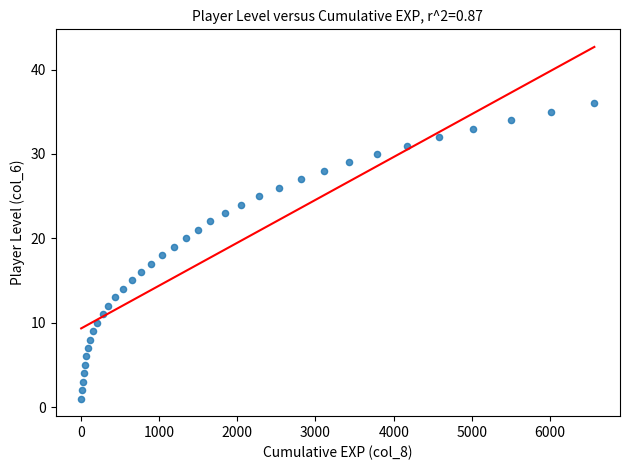

What is the range of X values (max minus min)?

6558